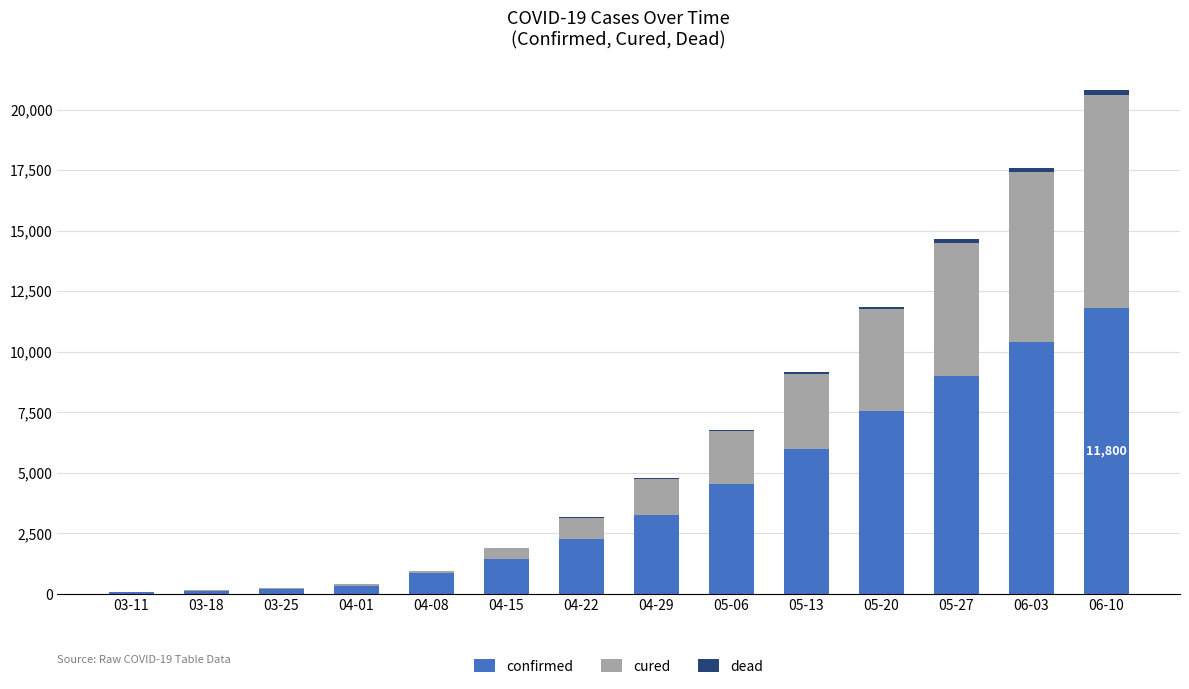

What is the sum of all confirmed values?

57829